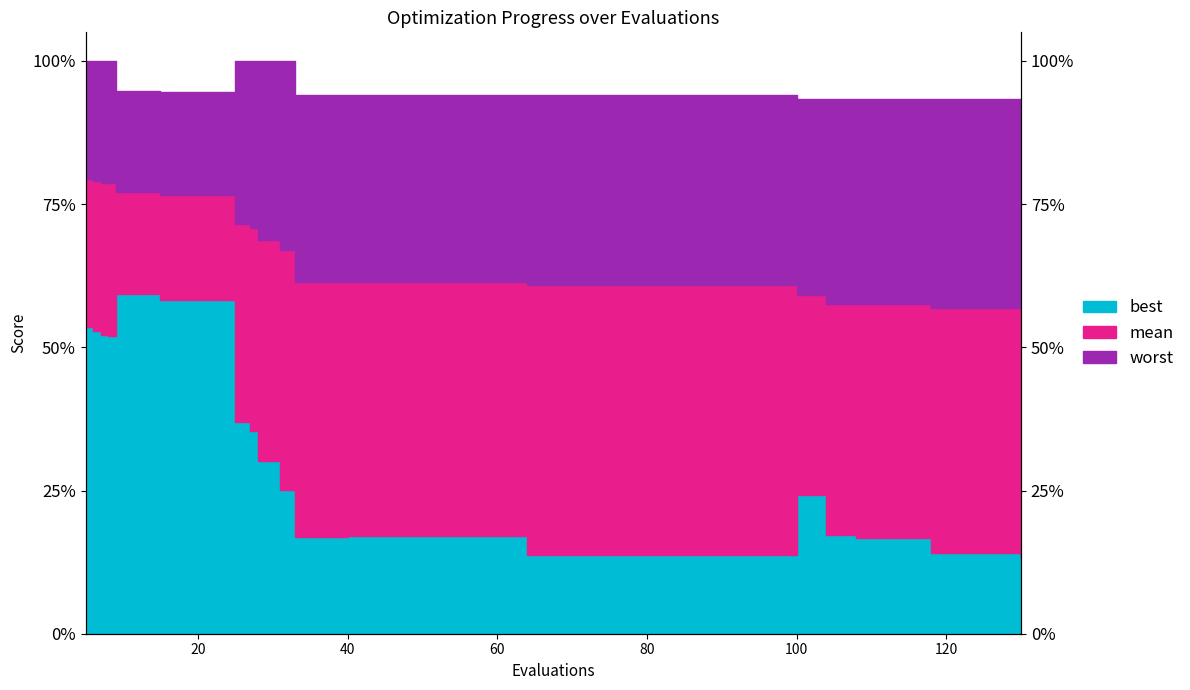

Between 6 and 108, which series saw the biggest shift?

best